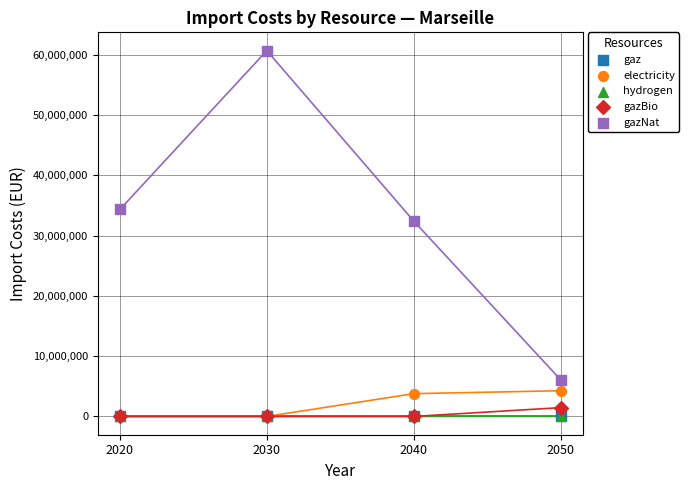

Which series reaches the maximum Y coordinate?

gazNat